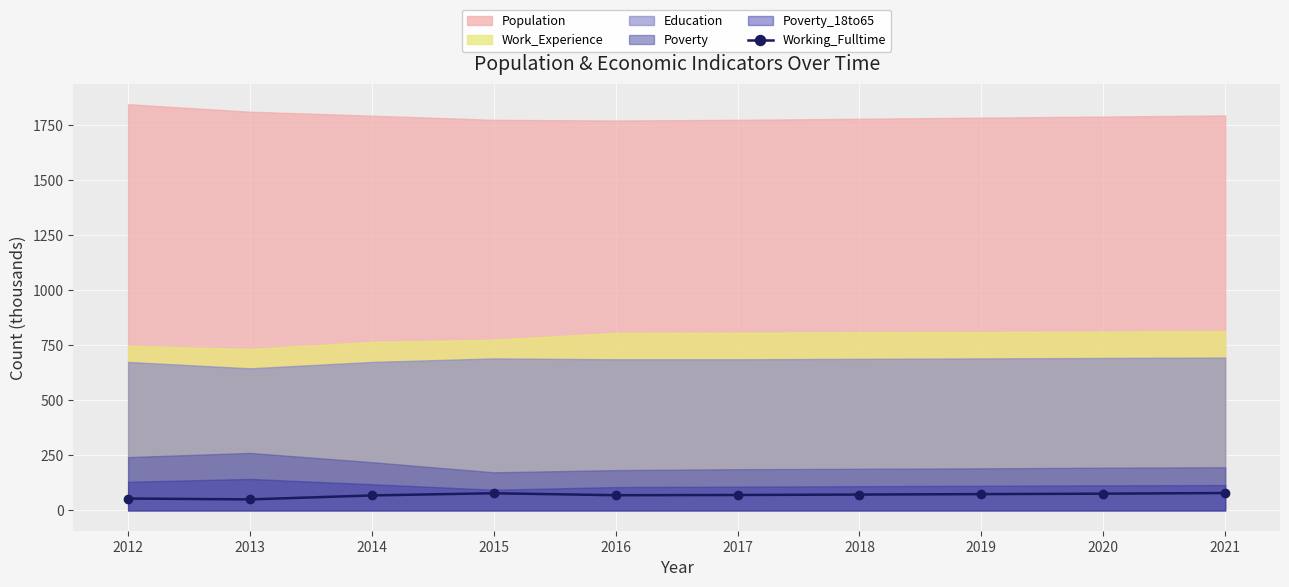

Reading right to left, extract all data points from this chart.

2021=79	2020=76	2019=74	2018=72	2017=70	2016=69	2015=78	2014=68	2013=50	2012=54